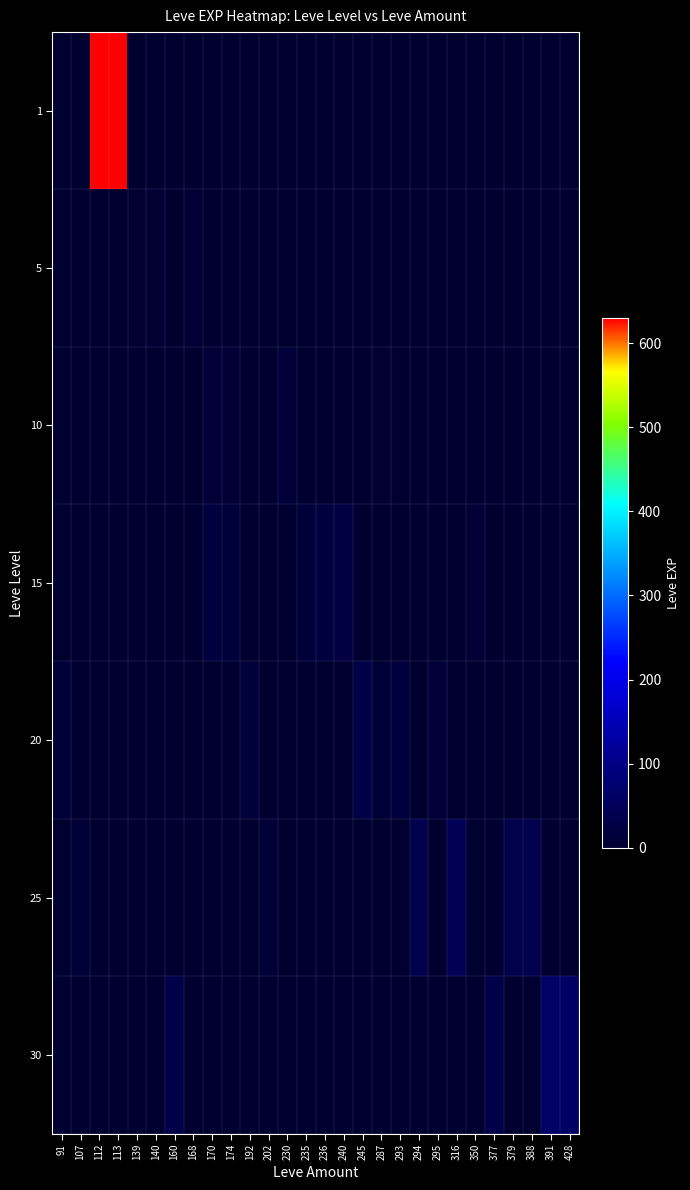

Which series has the widest spread of values?

1